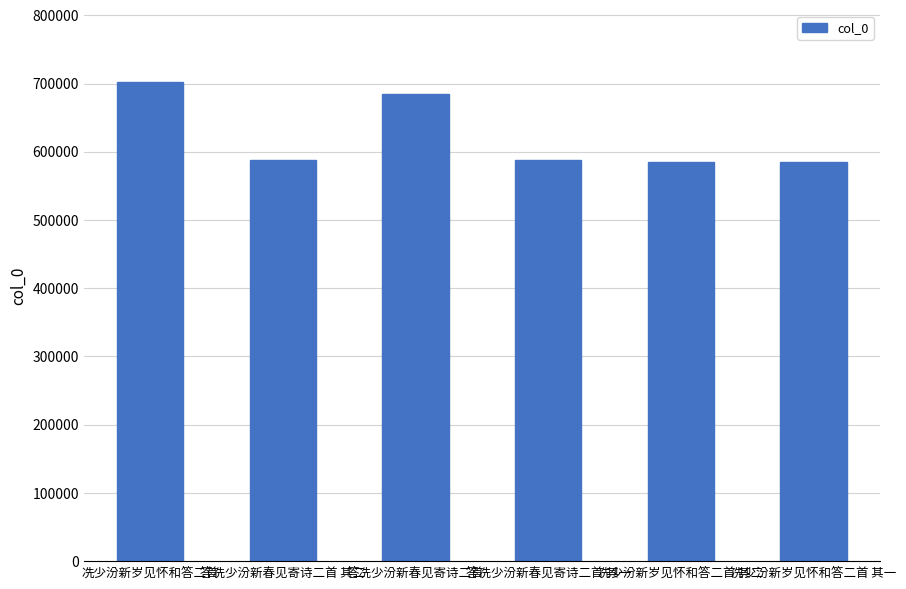

How many data points does each series have?

6